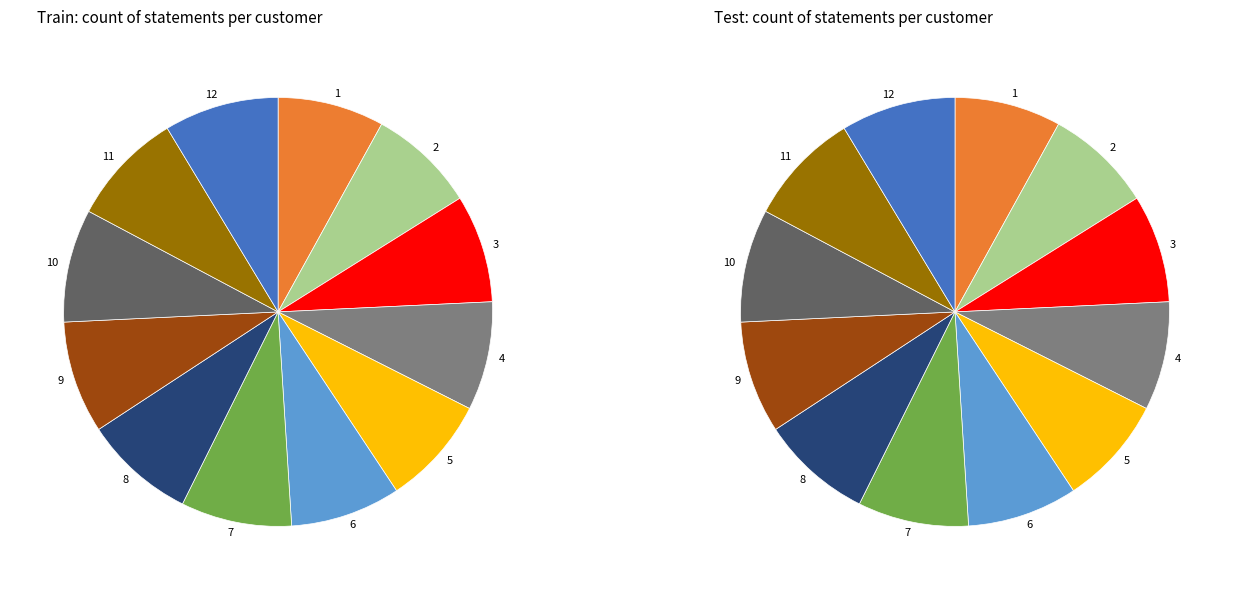

Which category has the biggest portion of the pie?

12